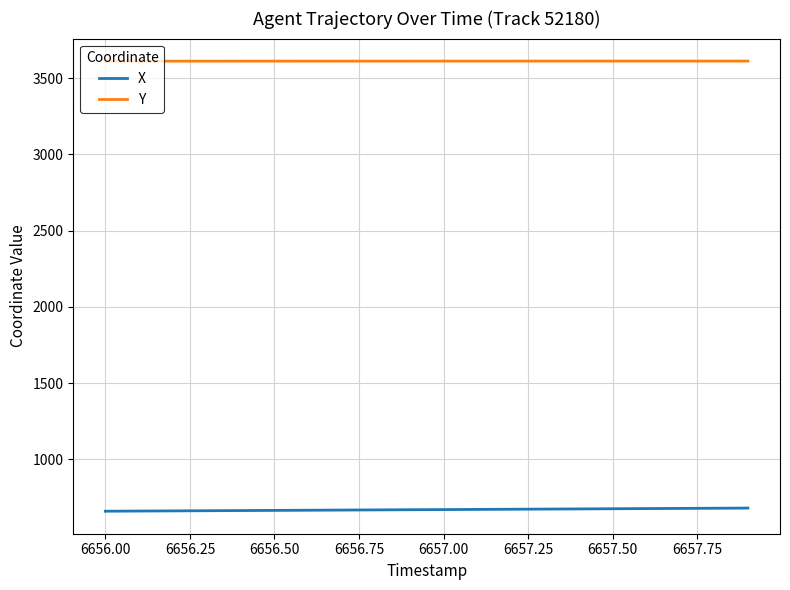

What is the smallest value displayed?

659.7